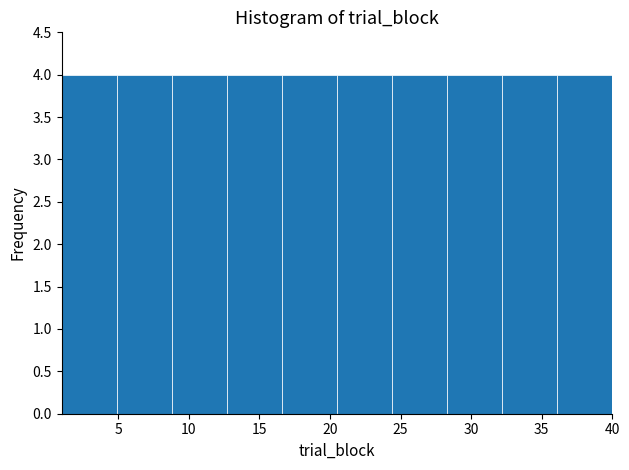

Reading left to right, list every bar in this chart as the range it spans on the x-axis followed by its height. Neither the bar edges nor the heights are printed on the chart, so give them approximately, as read against the axes.

1.0 to 4.9: 4
4.9 to 8.8: 4
8.8 to 12.7: 4
12.7 to 16.6: 4
16.6 to 20.5: 4
20.5 to 24.4: 4
24.4 to 28.3: 4
28.3 to 32.2: 4
32.2 to 36.1: 4
36.1 to 40.0: 4